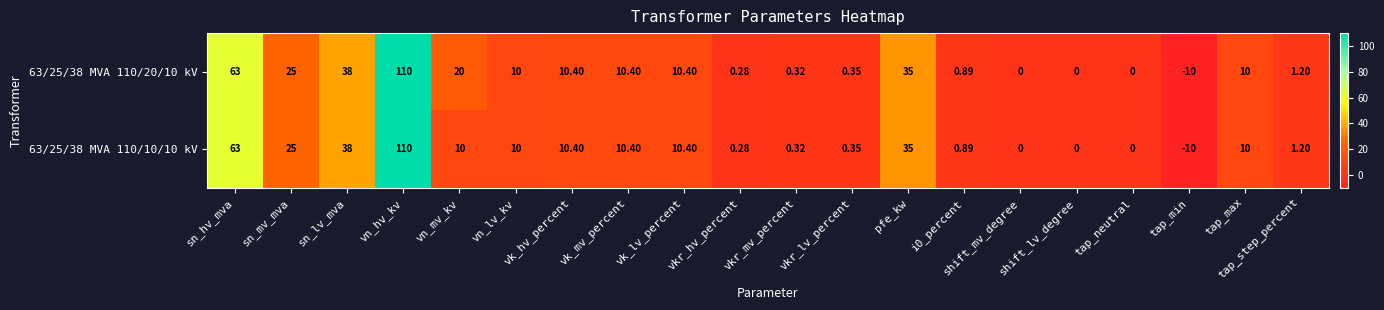

Where is 63/25/38 MVA 110/10/10 kV nearest to the value 50?

sn_lv_mva